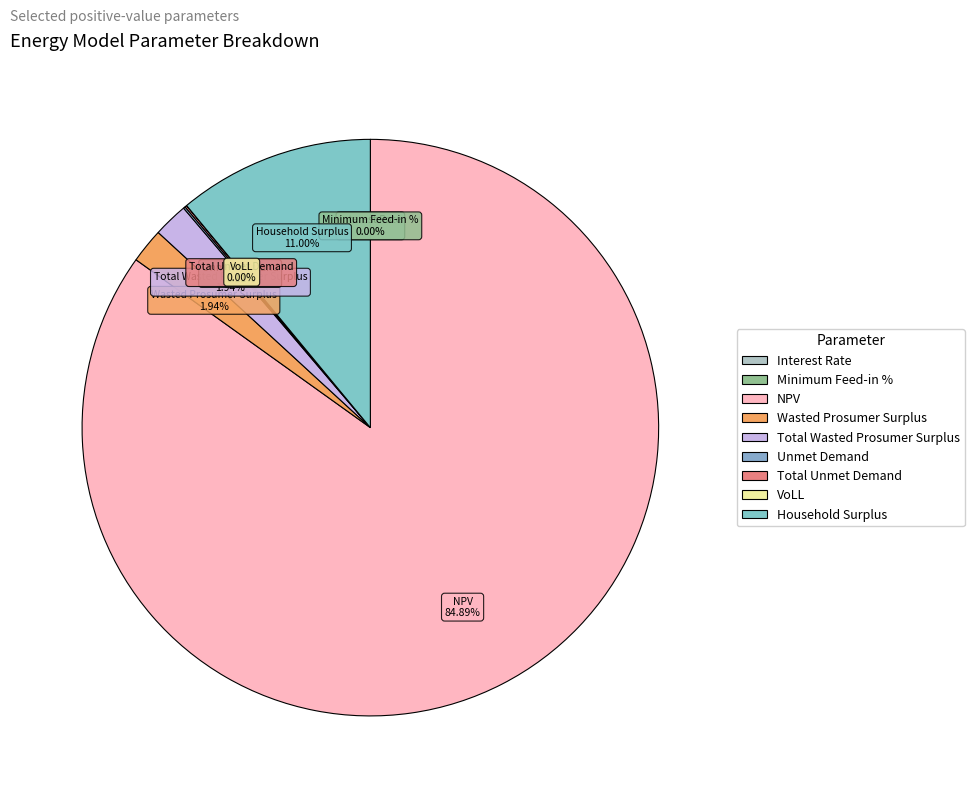

What percentage is NOT represented by Wasted Prosumer Surplus?

98.1%